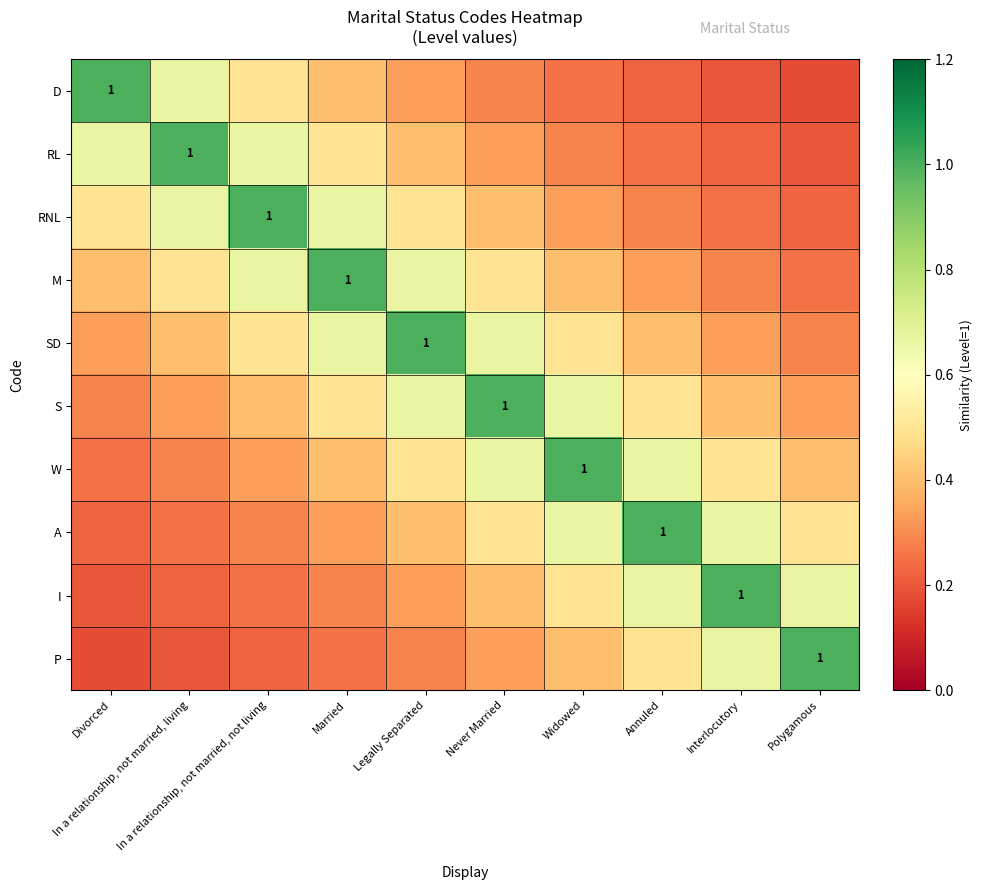

Which category has the highest value across all series?

Divorced